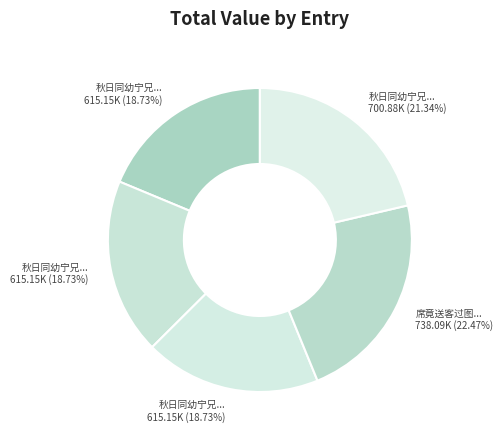

How many slices are in this pie chart?

5